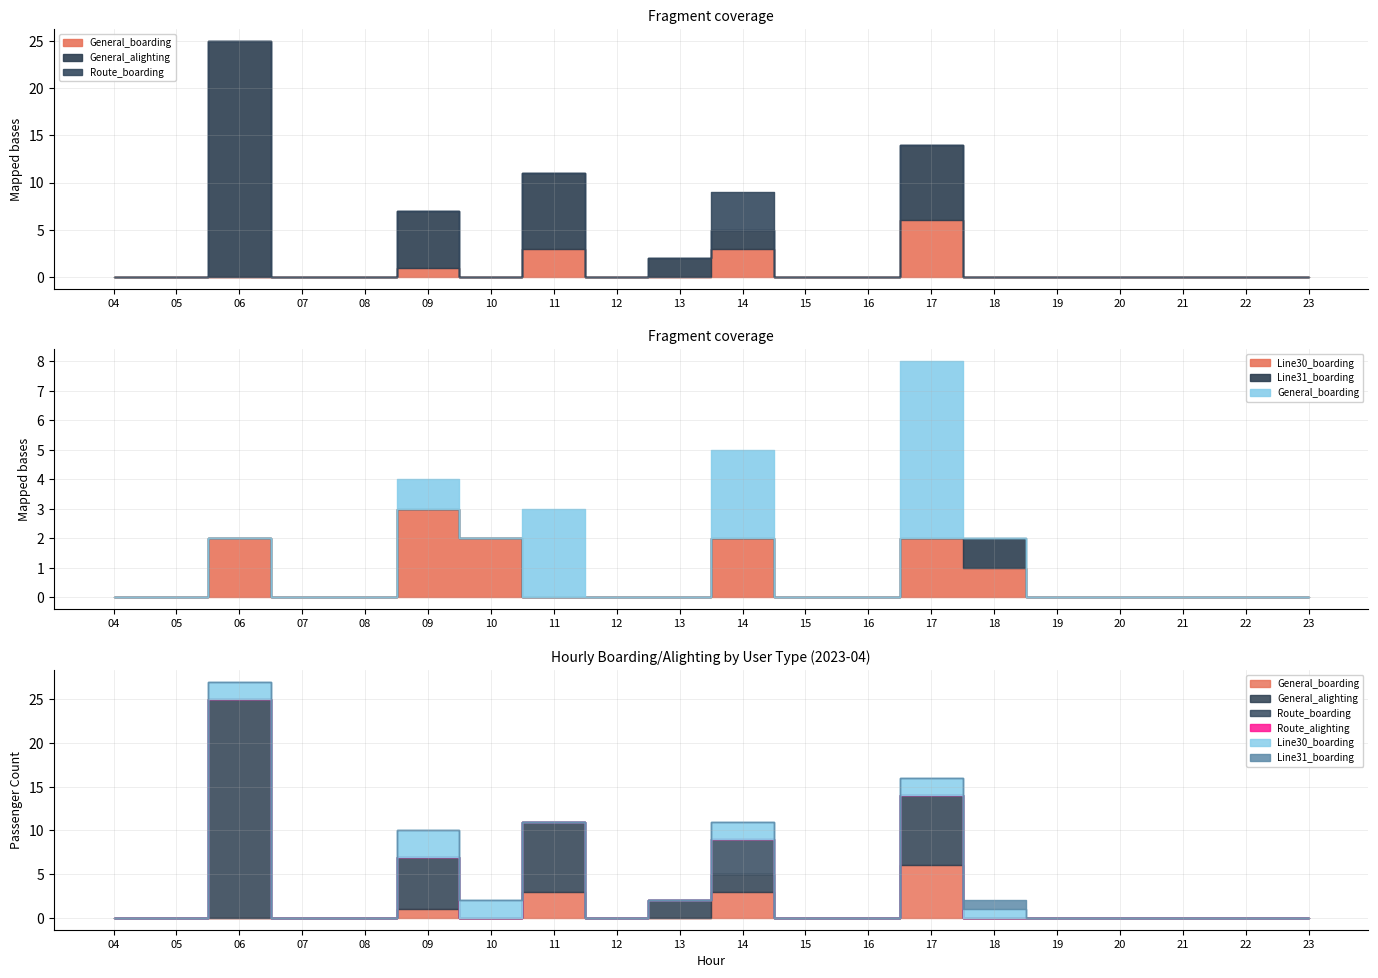

How many times do General_alighting and Route_boarding cross each other?

1